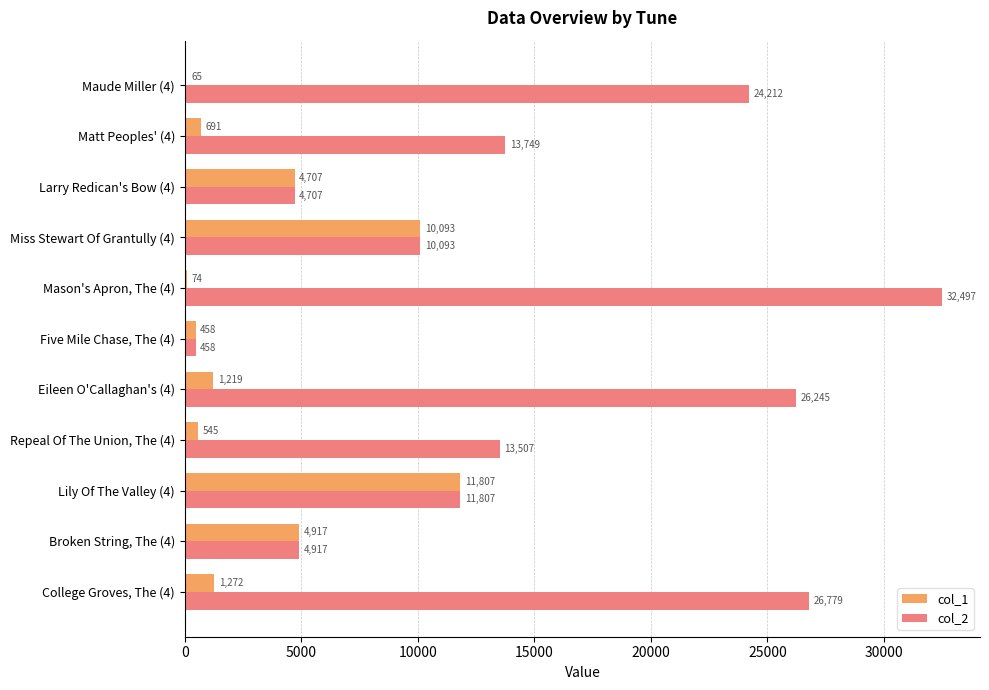

What is the sum of all col_1 values?

35848